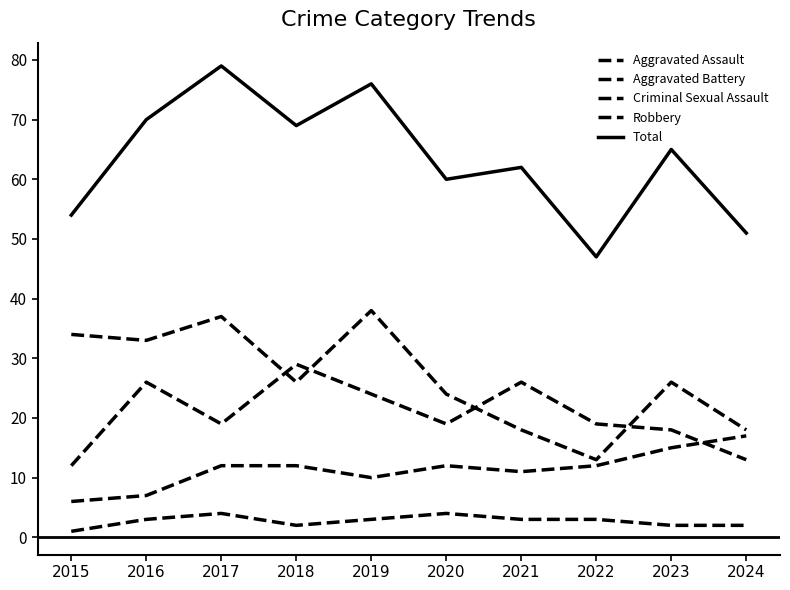

The value of Criminal Sexual Assault at 2023 is 2. True or false?

True